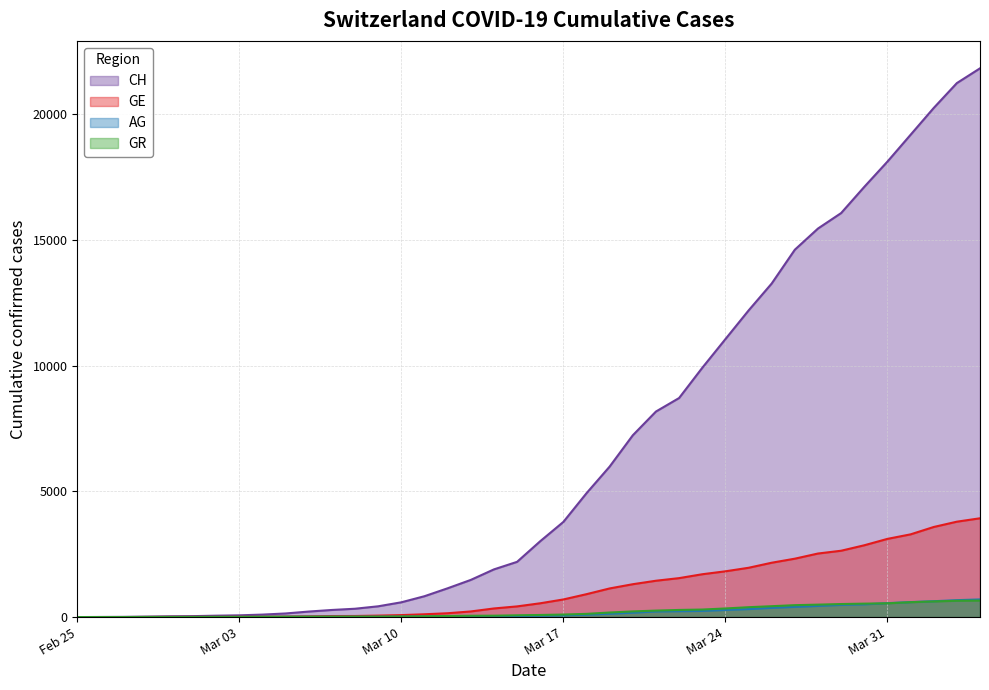

Rank the series by their maximum value, from highest to lowest.

CH, GE, AG, GR